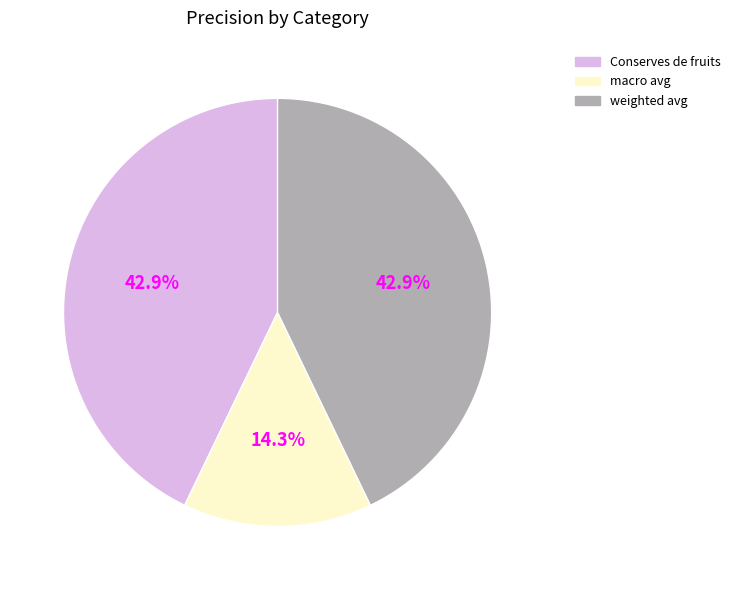

Which category has the biggest portion of the pie?

Conserves de fruits